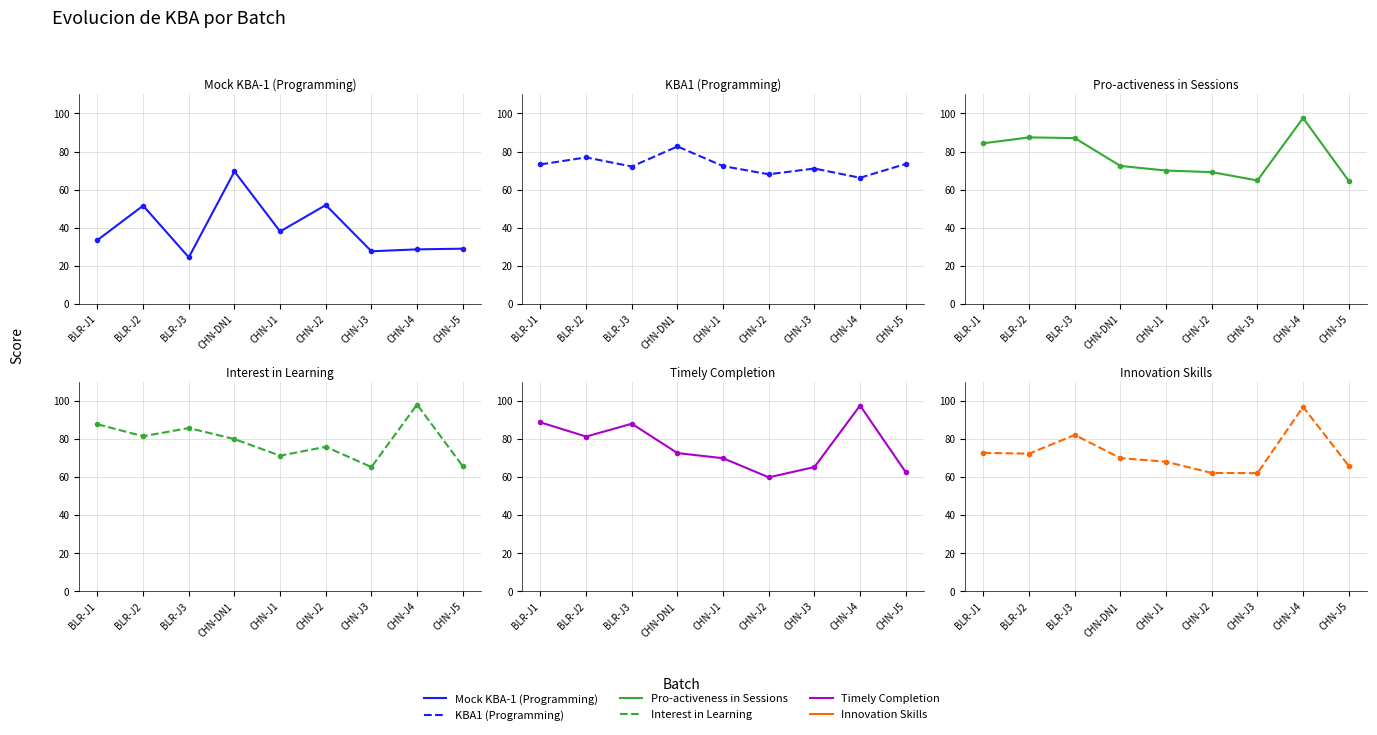

What is the sum of the KBA1 (Programming) values at BLR-J2 and BLR-J1?

150.1